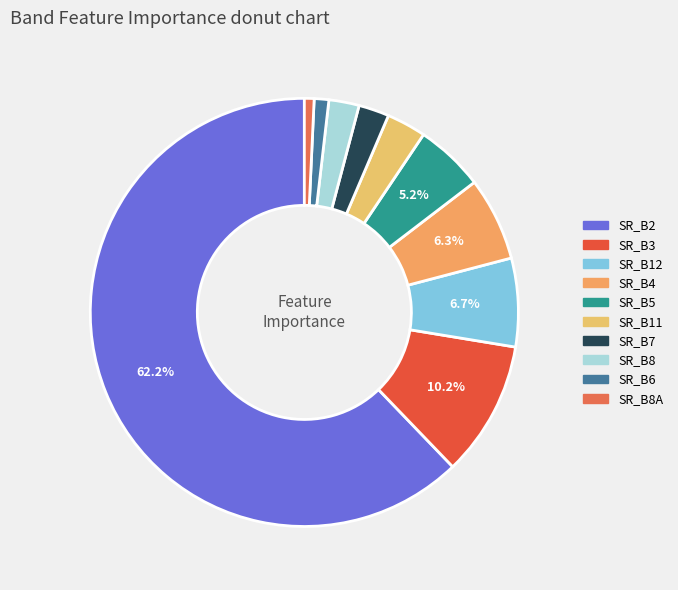

To the nearest percent, what is the average slice percentage?

10%